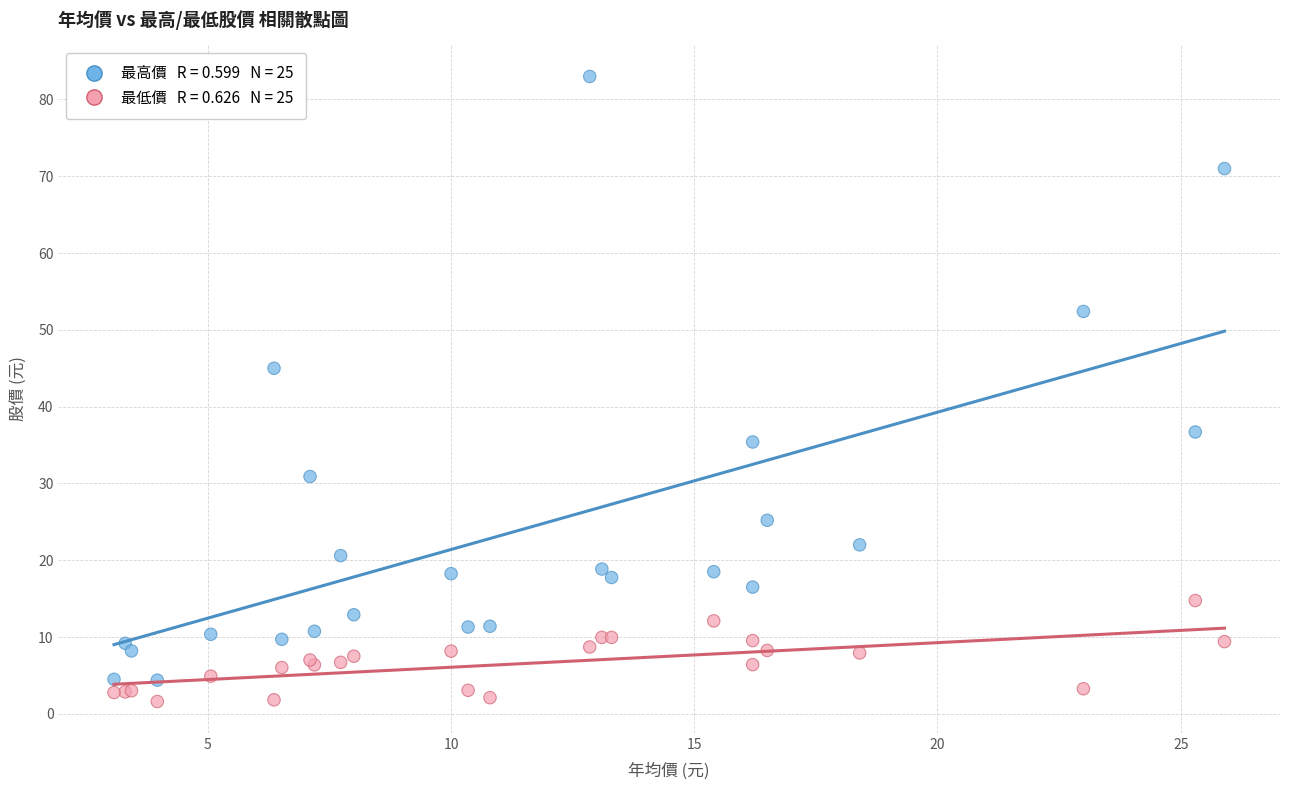

Across all series, what Y value is closest to 42?

45.0